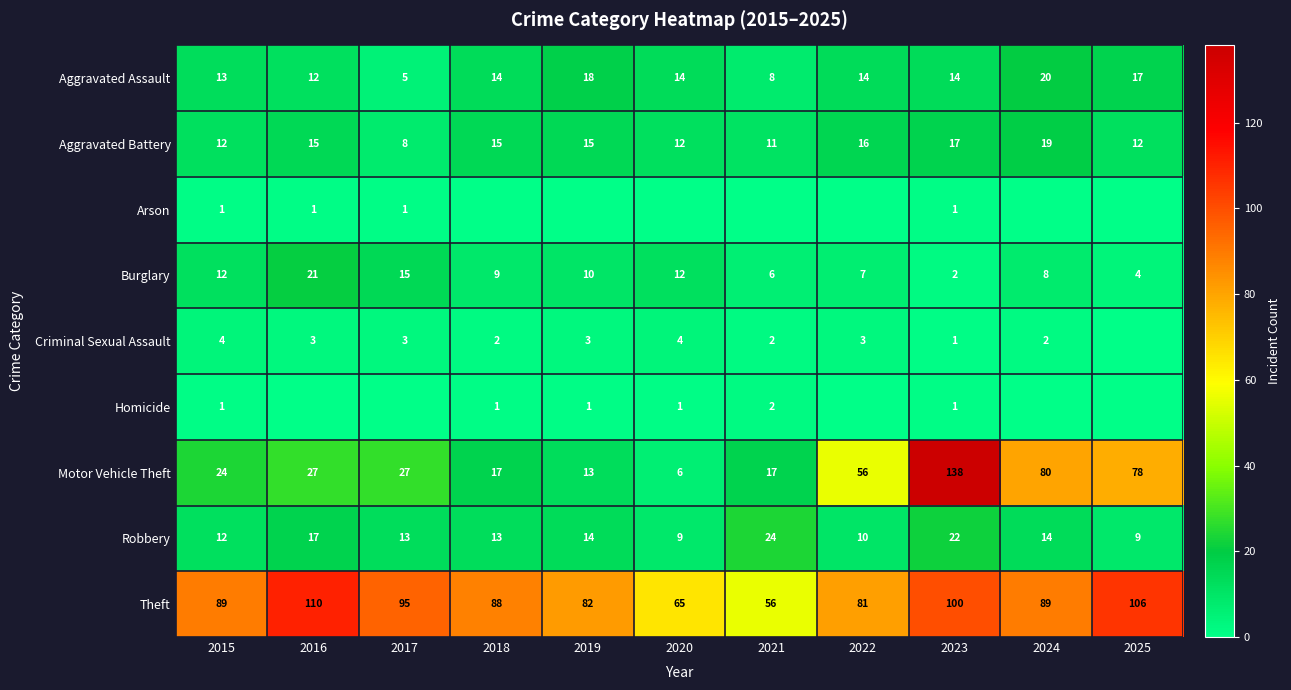

Which has a higher value, 2018 or 2021?

2018